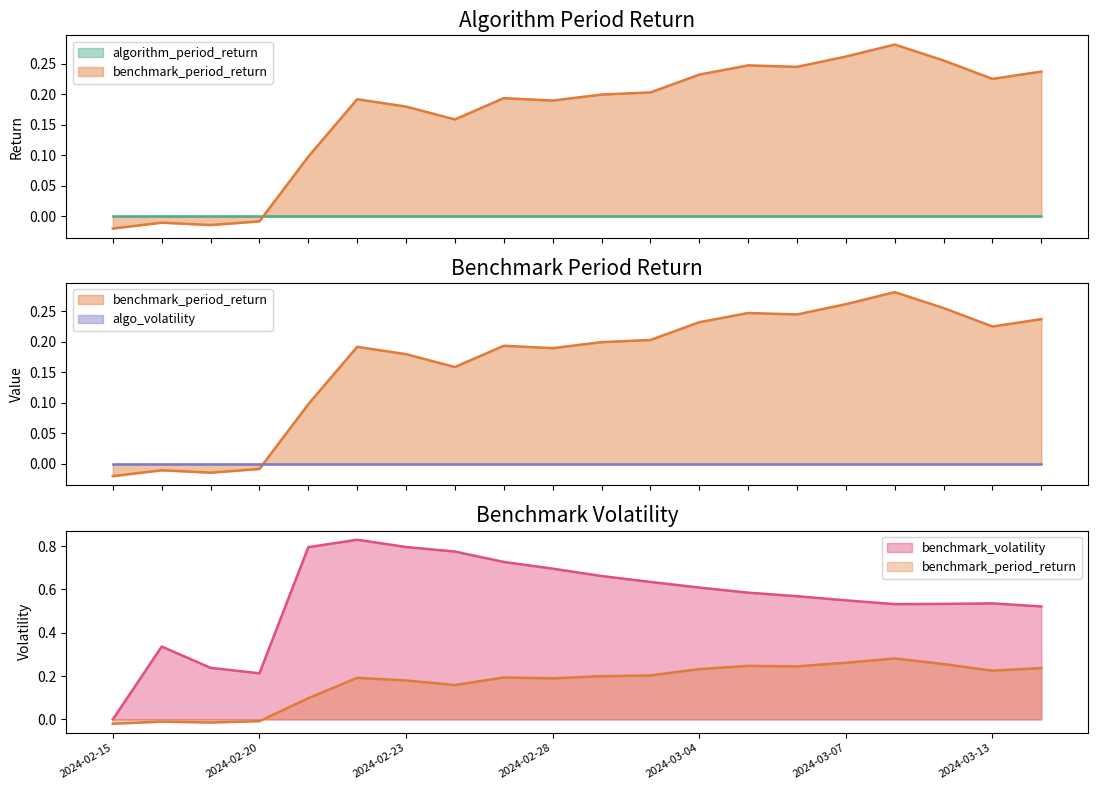

True or false: benchmark_volatility and benchmark_period_return cross at least once.

False